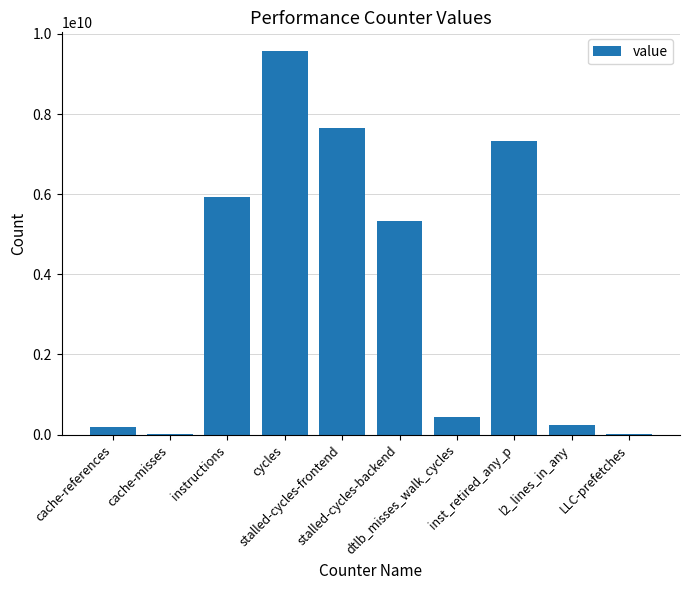

Approximately how many times larger is the value at stalled-cycles-frontend compared to LLC-prefetches?

406.7